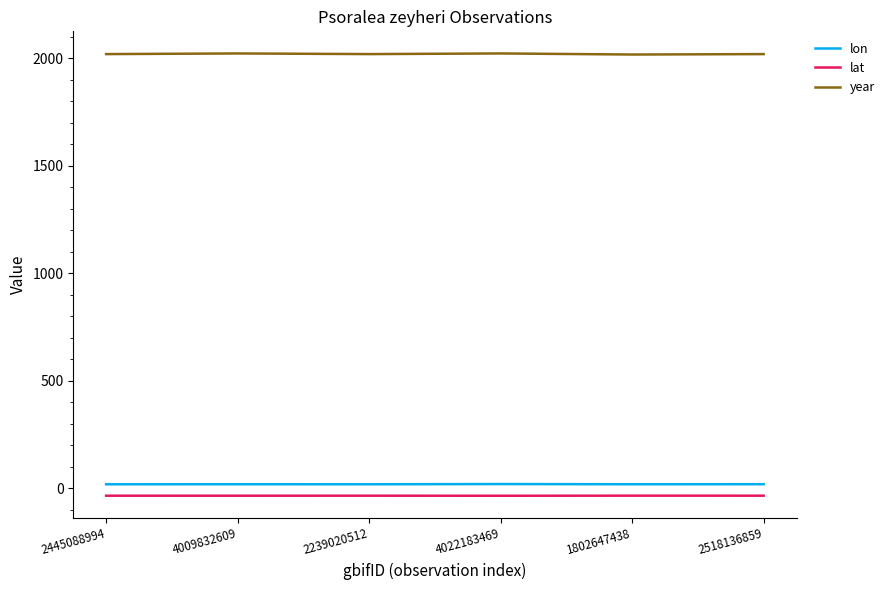

True or false: year and lon intersect in this chart.

False